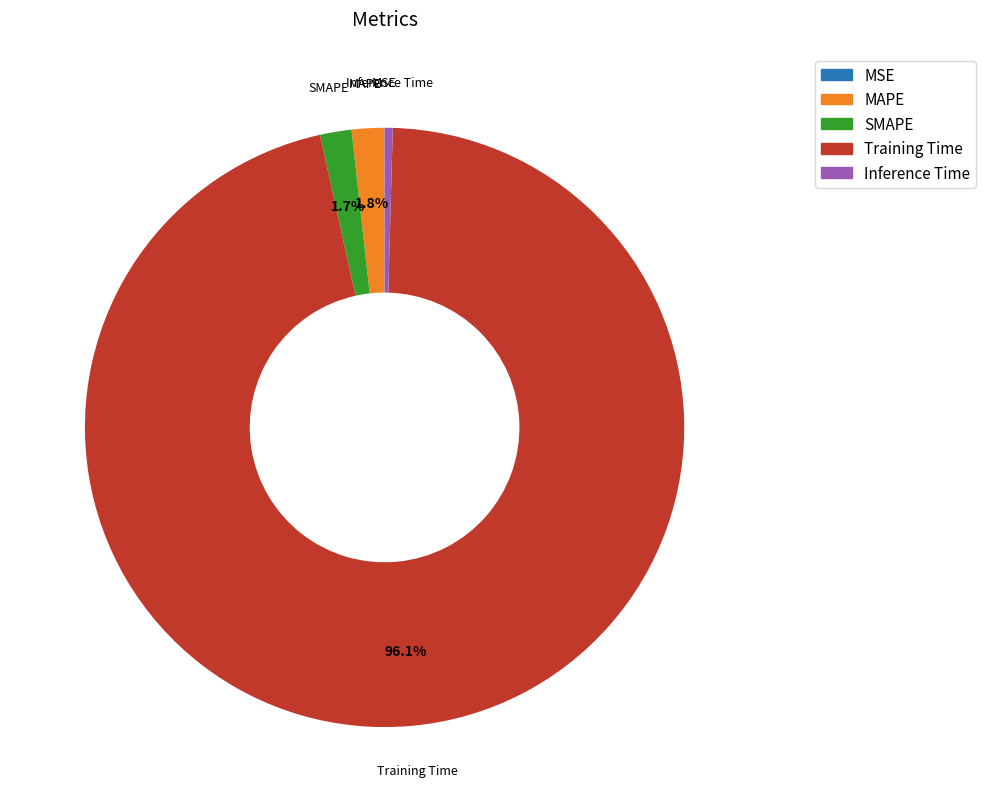

Which slice is the largest?

Training Time